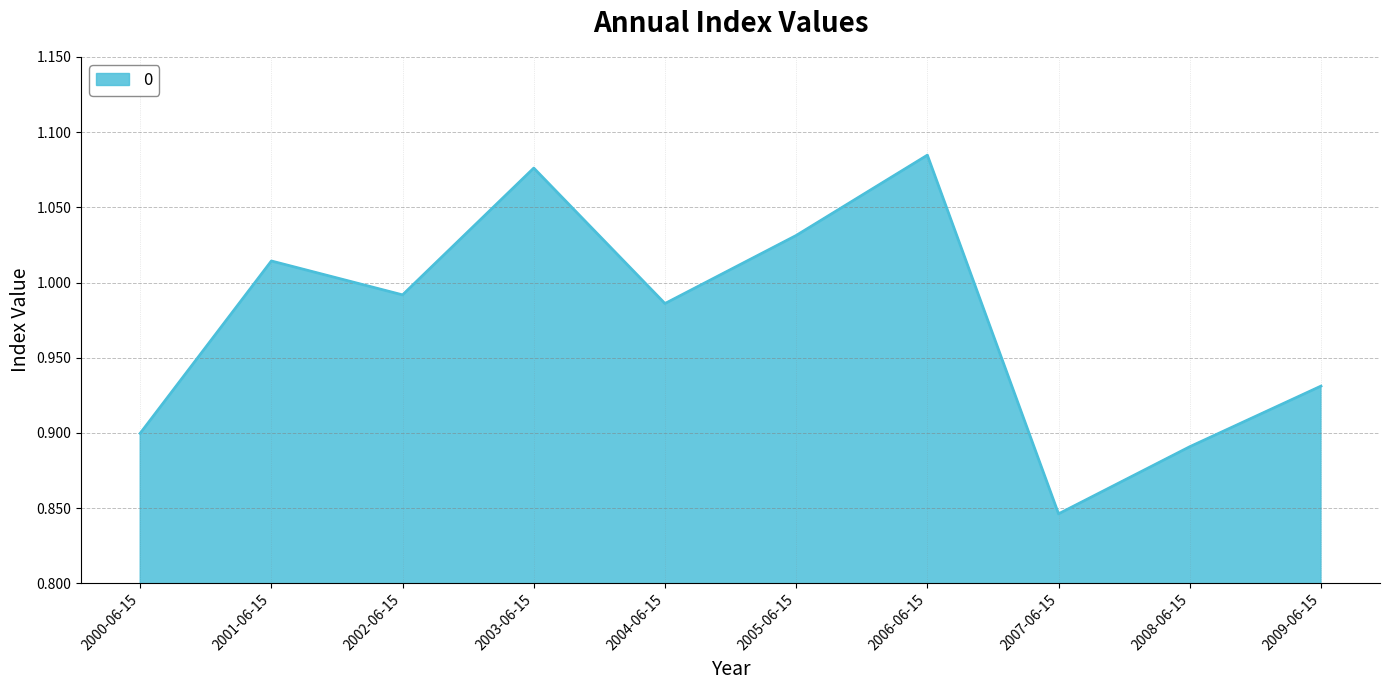

Between 2006-06-15 and 2005-06-15, which is larger?

2006-06-15